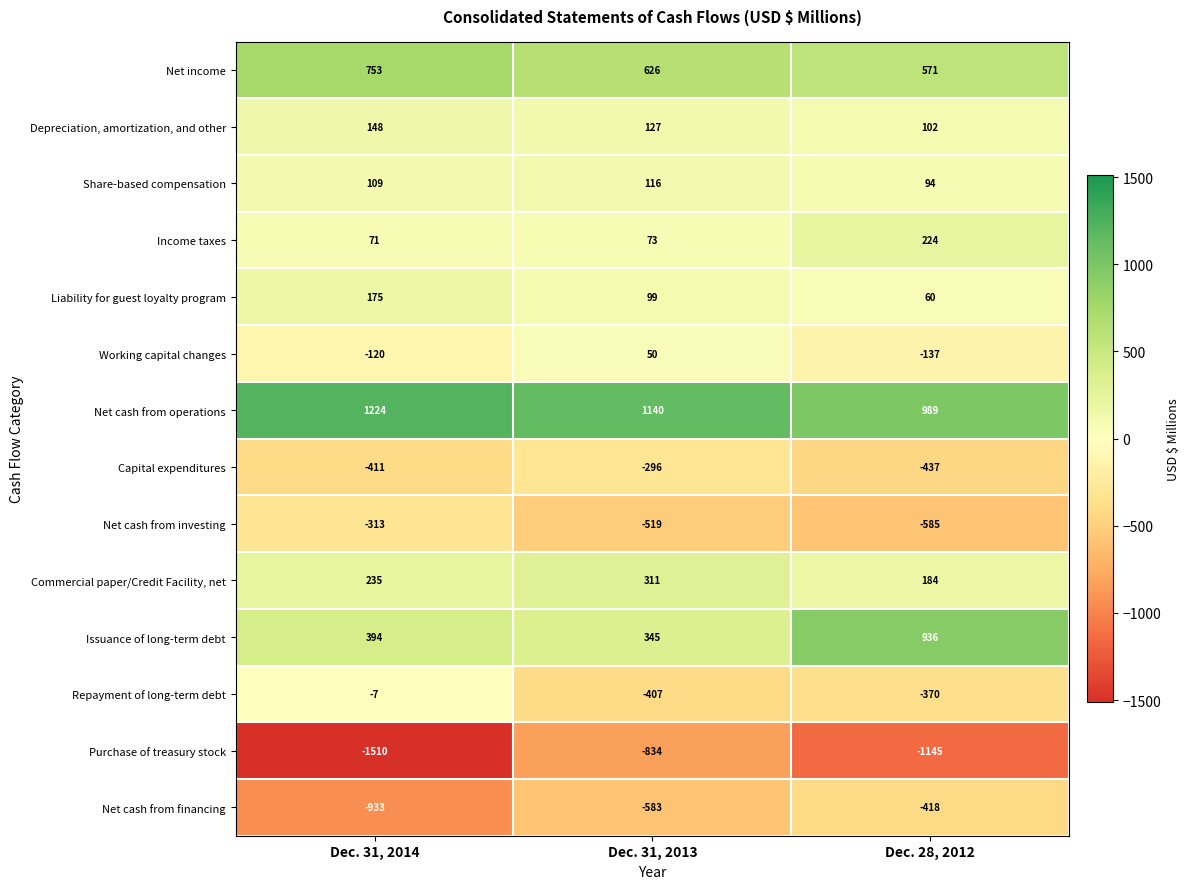

How many series are shown in this chart?

14